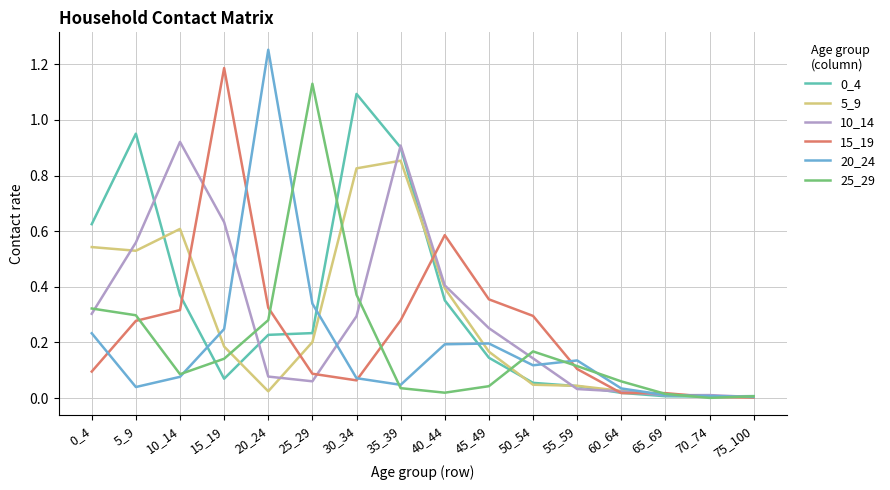

Which series has the largest range (max minus min)?

20_24